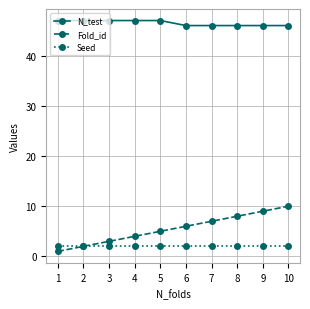

True or false: N_test and Seed cross at least once.

False